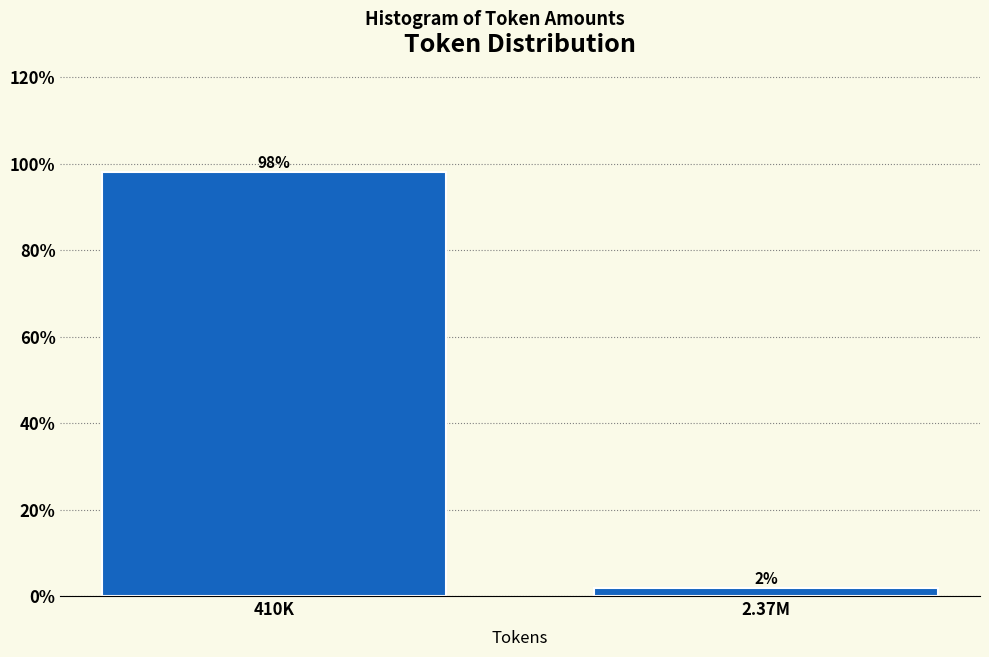

At which label does the data first exceed 98?

410K